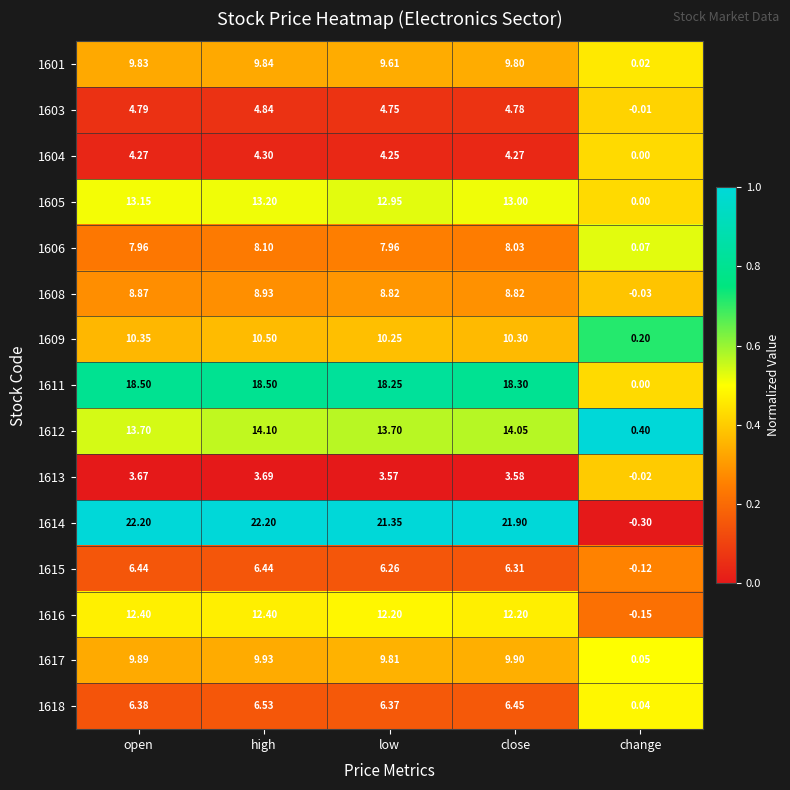

Which series has the largest range (max minus min)?

1614